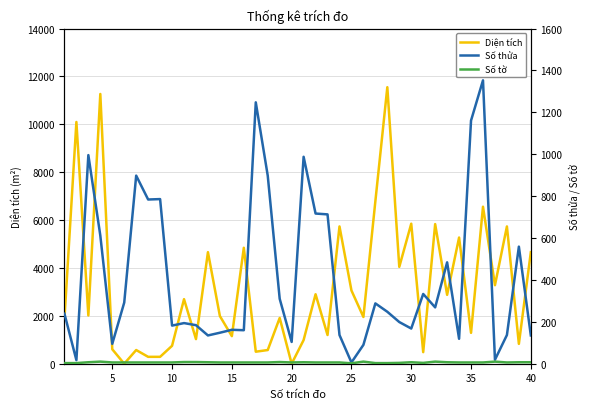

What is the maximum value for Diện tích?

11552.0